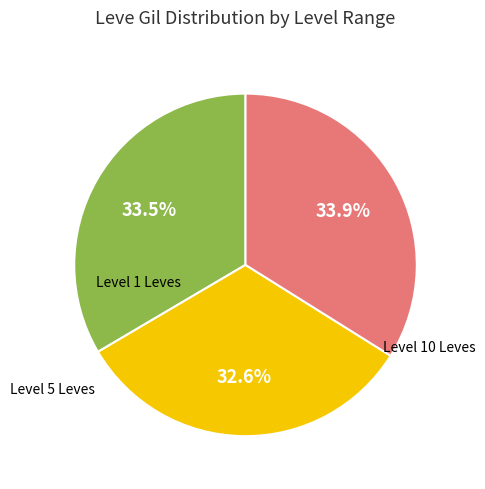

Is there any slice that represents more than half of the pie?

No